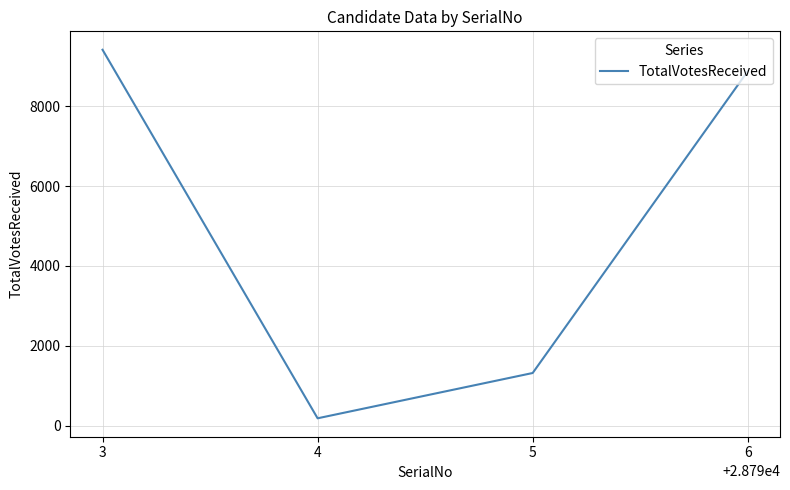

What is the minimum value shown in the chart?

186